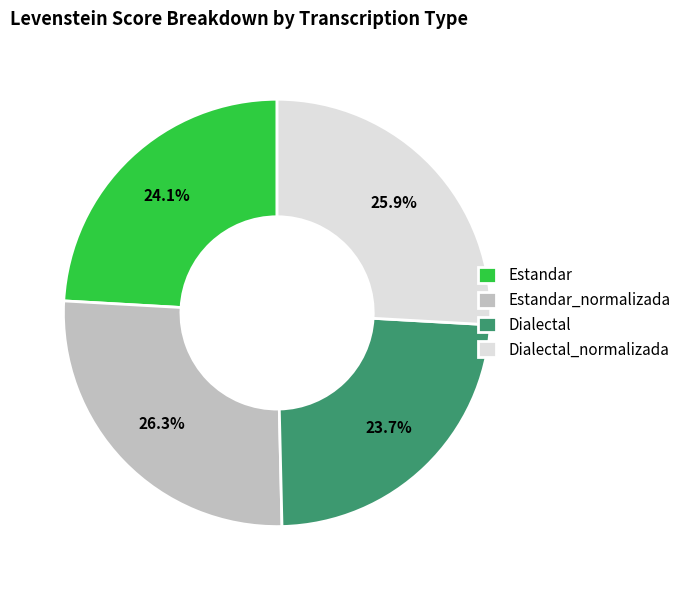

Does Dialectal_normalizada represent more than half of the total?

No